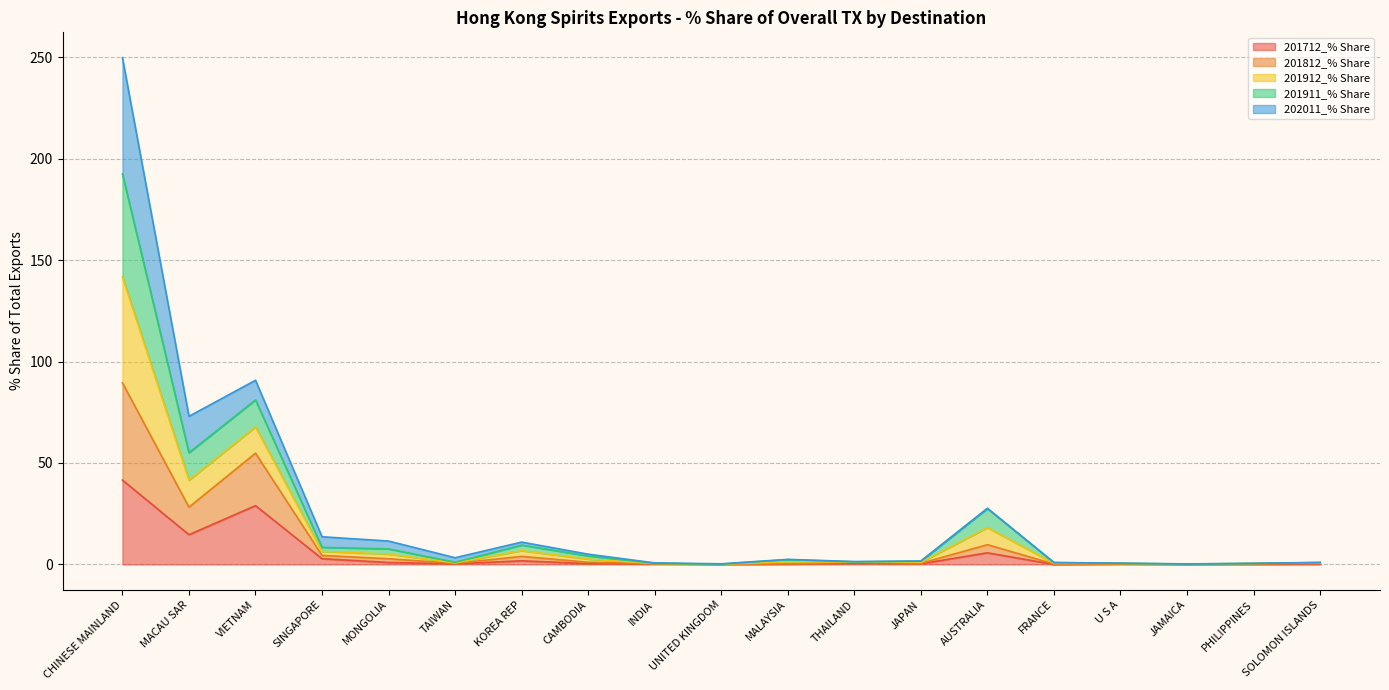

What is the total value across all series at MACAU SAR?

73.0